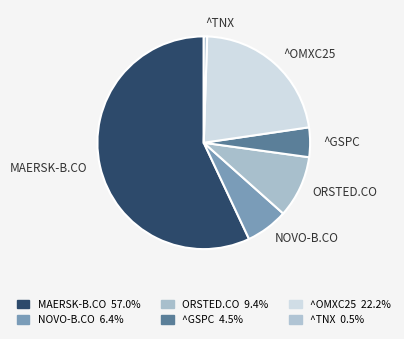

The ^OMXC25 slice represents 22% of the pie. True or false?

True